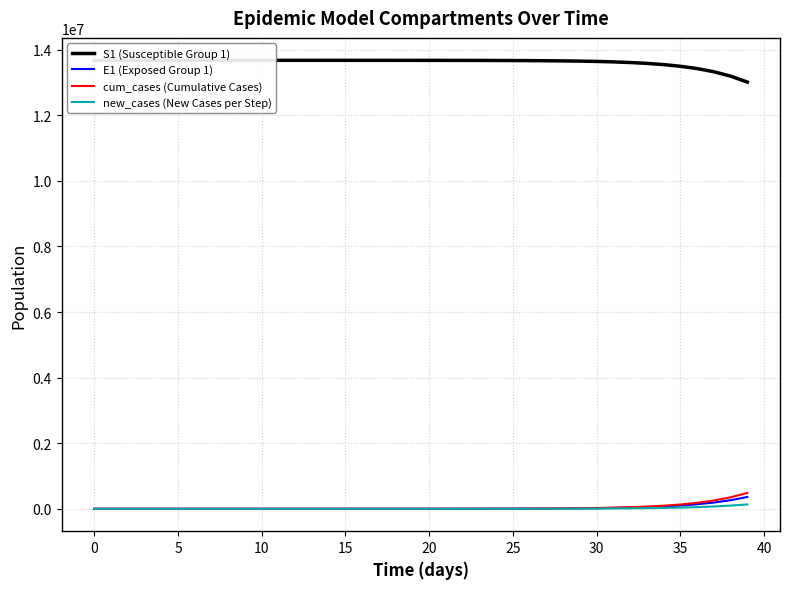

True or false: new_cases (New Cases per Step) has a value of 38718.2 at 37.

False